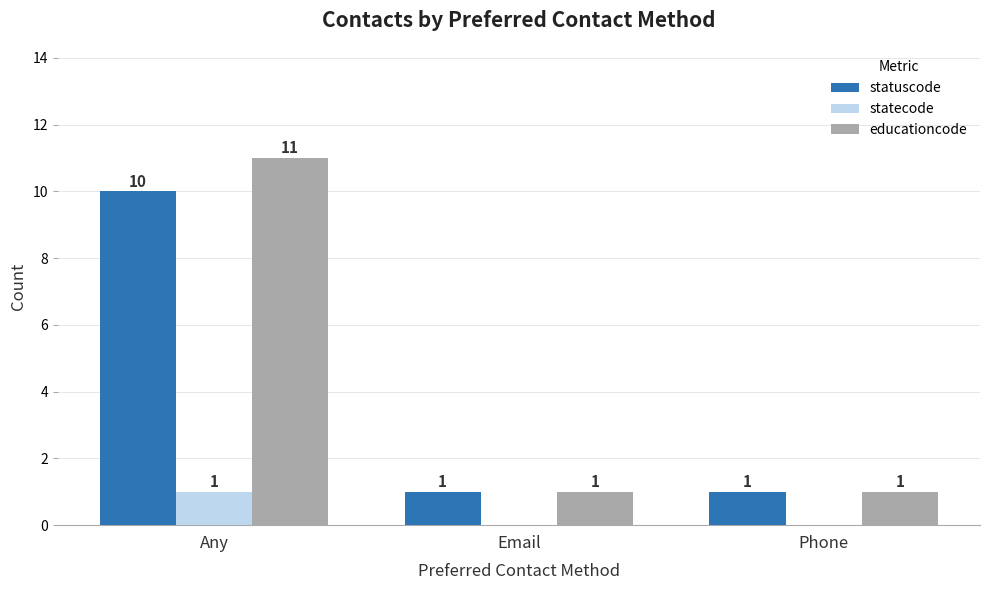

Which series changed the most between Any and Phone?

educationcode